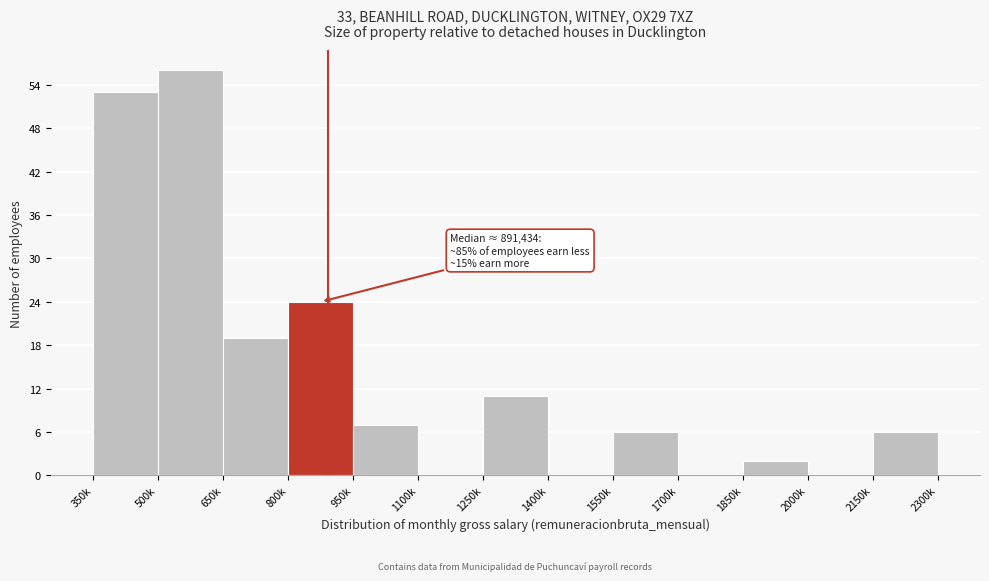

Reading left to right, list all the values displayed in this chart.

350k=53	500k=56	650k=19	800k=24	950k=7	1100k=0	1250k=11	1400k=0	1550k=6	1700k=0	1850k=2	2000k=0	2150k=6